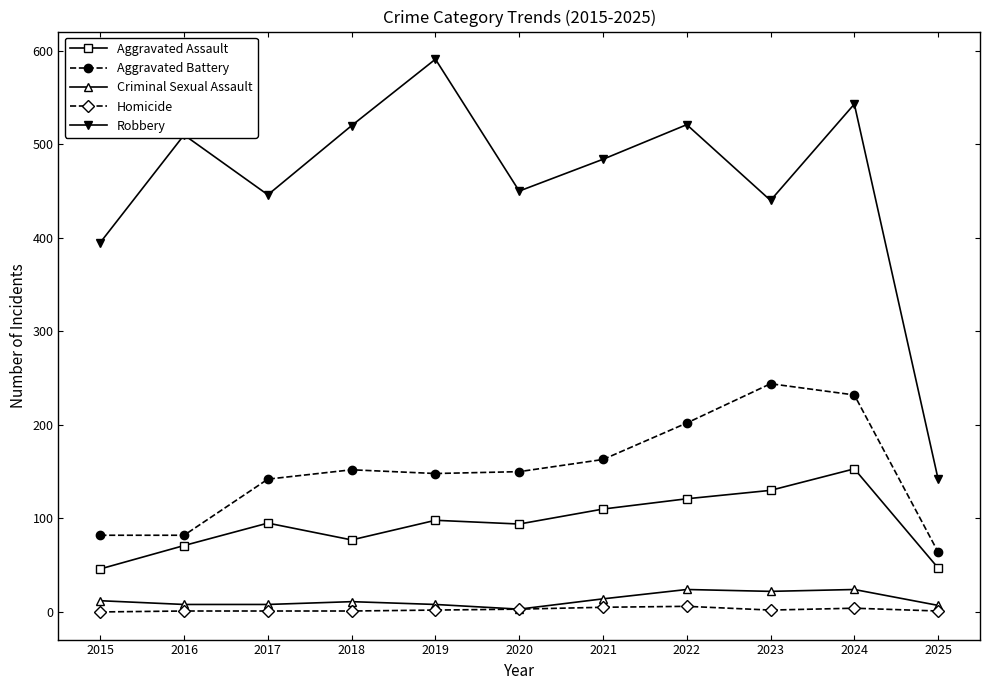

Is it true that Robbery equals 450 at 2020?

True